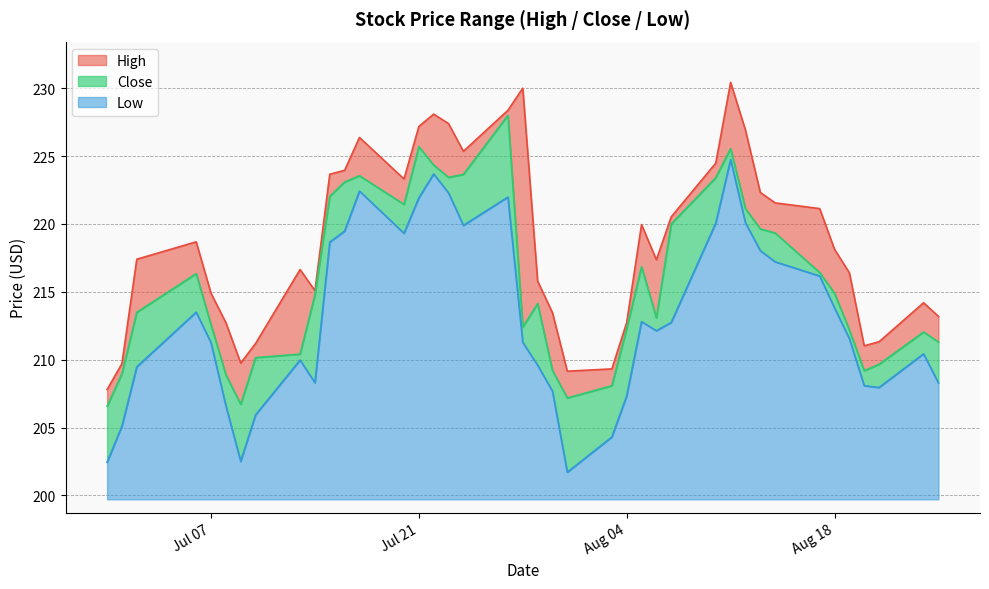

Reading left to right, transcribe all the data shown in this chart.

High: 207.8	209.7	217.4	218.7	214.9	212.7	209.8	211.2	216.6	215.1	223.7	223.9	226.4	223.3	227.2	228.1	227.4	225.4	228.4	230.0	215.8	213.5	209.1	209.3	212.7	219.9	217.4	220.5	224.5	230.4	226.9	222.3	221.6	221.1	218.1	216.4	211.0	211.3	214.2	213.2
Low: 202.4	205.1	209.5	213.5	211.2	206.6	202.5	205.9	210.0	208.3	218.7	219.5	222.4	219.3	221.9	223.7	222.3	219.9	222.0	211.3	209.6	207.7	201.7	204.3	207.3	212.8	212.1	212.7	220.1	224.7	220.1	218.0	217.2	216.2	213.8	211.6	208.1	207.9	210.4	208.3
Close: 206.6	209.0	213.5	216.3	212.6	208.9	206.7	210.1	210.4	214.8	222.0	223.1	223.6	221.4	225.7	224.3	223.4	223.6	228.0	212.4	214.1	209.2	207.2	208.1	212.3	216.9	213.1	220.0	223.4	225.6	221.1	219.6	219.3	216.4	214.9	212.2	209.2	209.7	212.0	211.3